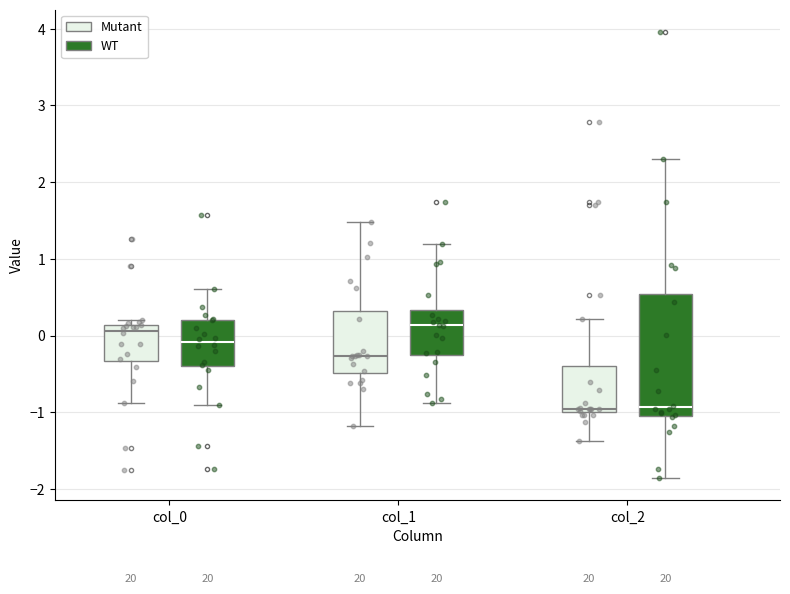

Reading left to right, read every box against the y-axis: the position of its median line, the range the box covers, and the ends of its whiskers. The values are not printed on the chart, so give them approximately, as read against the axis.

col_0 (Mutant): median 0.1 (just below the box's upper edge), box -0.3 to 0.1, whiskers -0.9 to 0.2
col_0 (WT): median -0.1, box -0.4 to 0.2, whiskers -0.9 to 0.6
col_1 (Mutant): median -0.3, box -0.5 to 0.3, whiskers -1.2 to 1.5
col_1 (WT): median 0.1, box -0.3 to 0.3, whiskers -0.9 to 1.2
col_2 (Mutant): median -1.0 (just above the box's lower edge), box -1.0 to -0.4, whiskers -1.4 to 0.2
col_2 (WT): median -0.9, box -1.0 to 0.5, whiskers -1.9 to 2.3